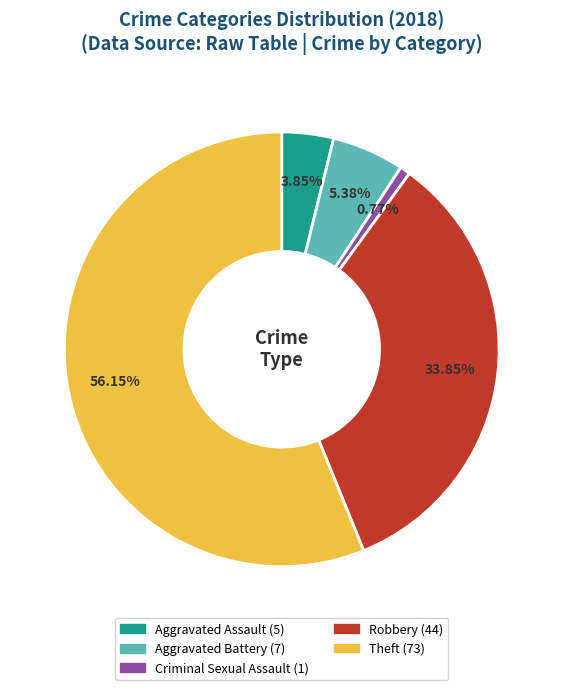

Does Theft account for over 50% of the chart?

Yes